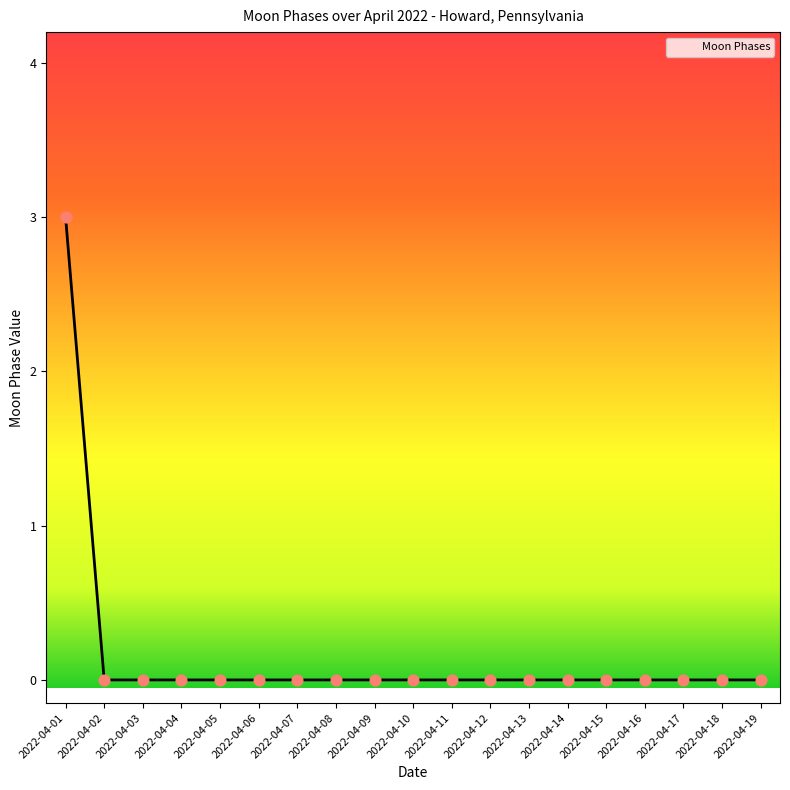

What is the difference between the maximum and minimum values?

3